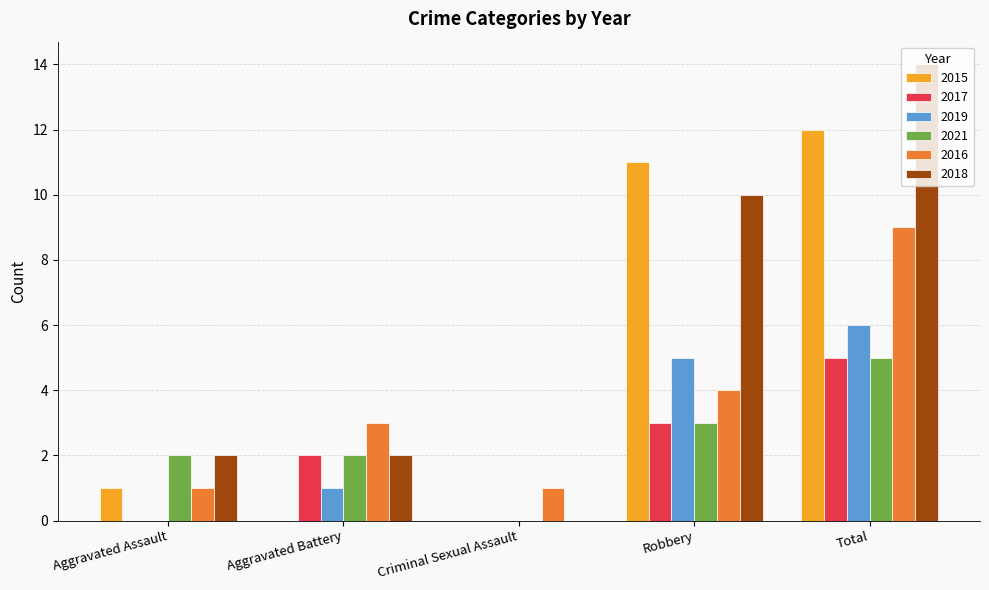

What value does the 2019 series have at Total?

6